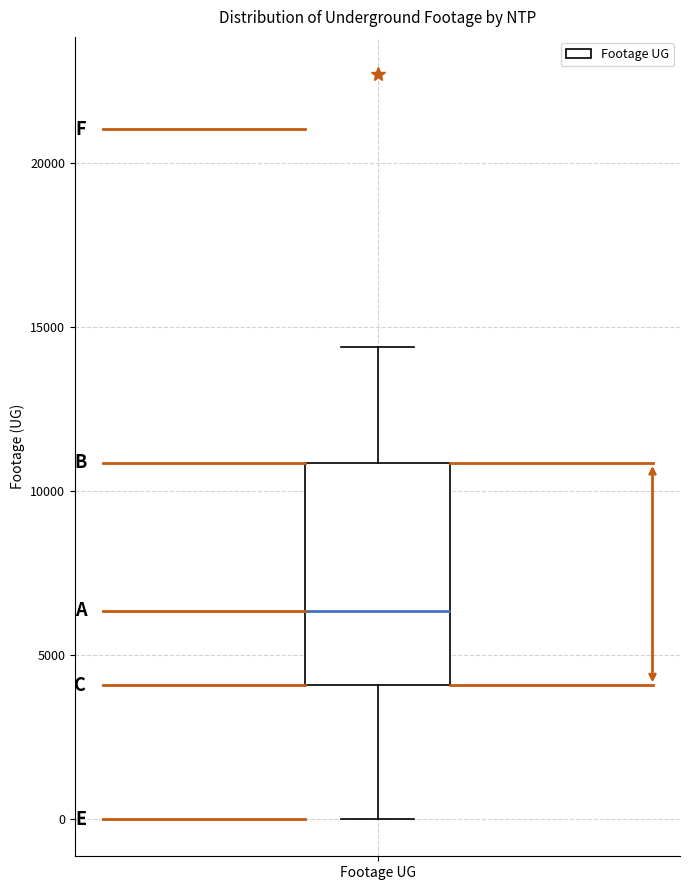

Read this box plot against the y-axis: the position of the median line, the range covered by the box, and the ends of both whiskers. The values are not printed on the chart, so give them approximately, as read against the axis.

median 6500, box 4000 to 11000, whiskers 0 to 14500